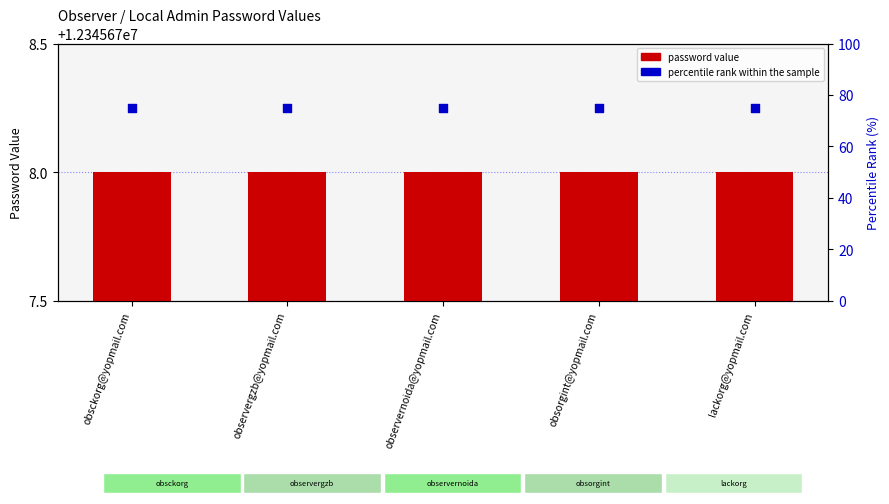

Is the value of password value at observergzb@yopmail.com greater than the value of percentile rank within the sample at observergzb@yopmail.com?

Yes